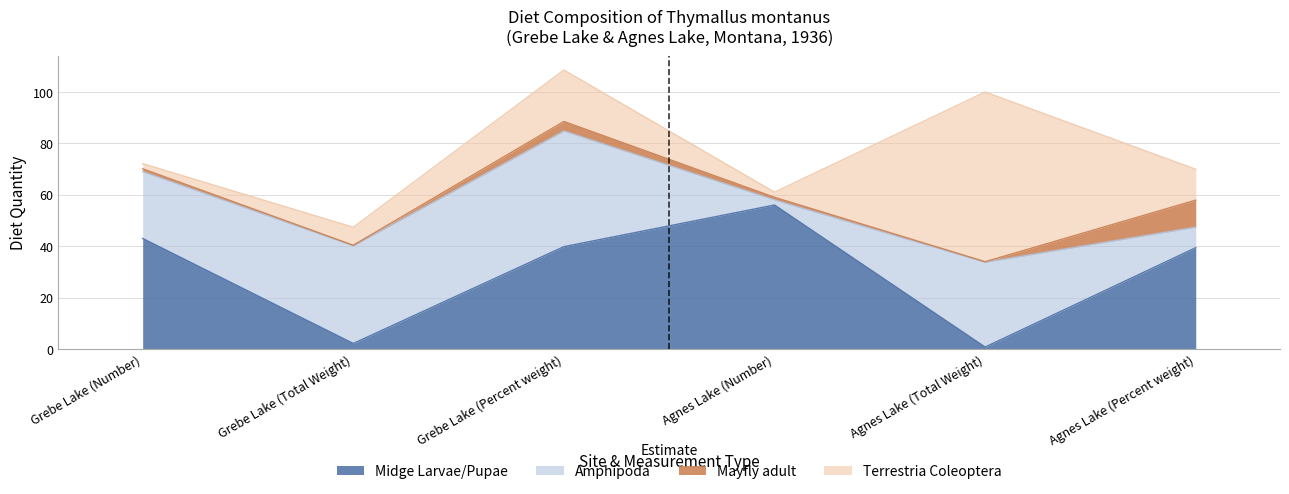

The Mayfly adult series shows 10.5 at Agnes Lake (Percent weight). True or false?

True